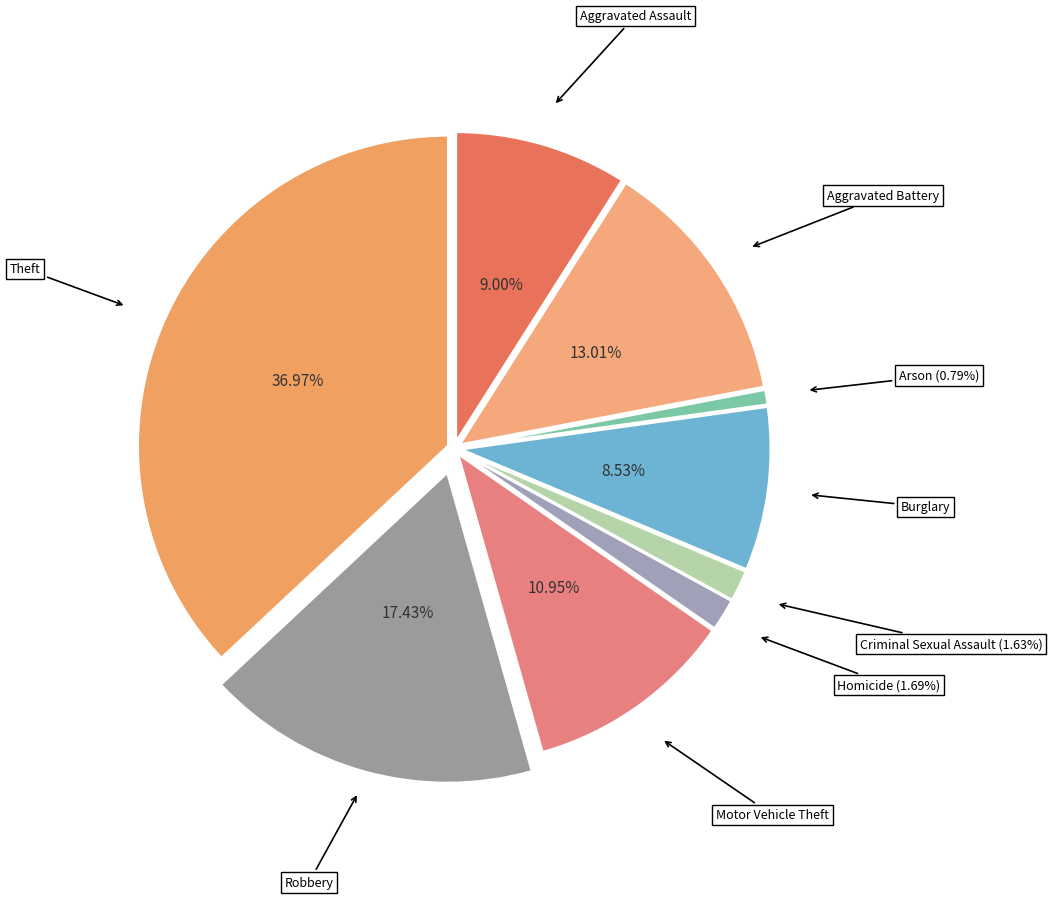

Do Robbery and Criminal Sexual Assault together represent more than half of the pie?

No